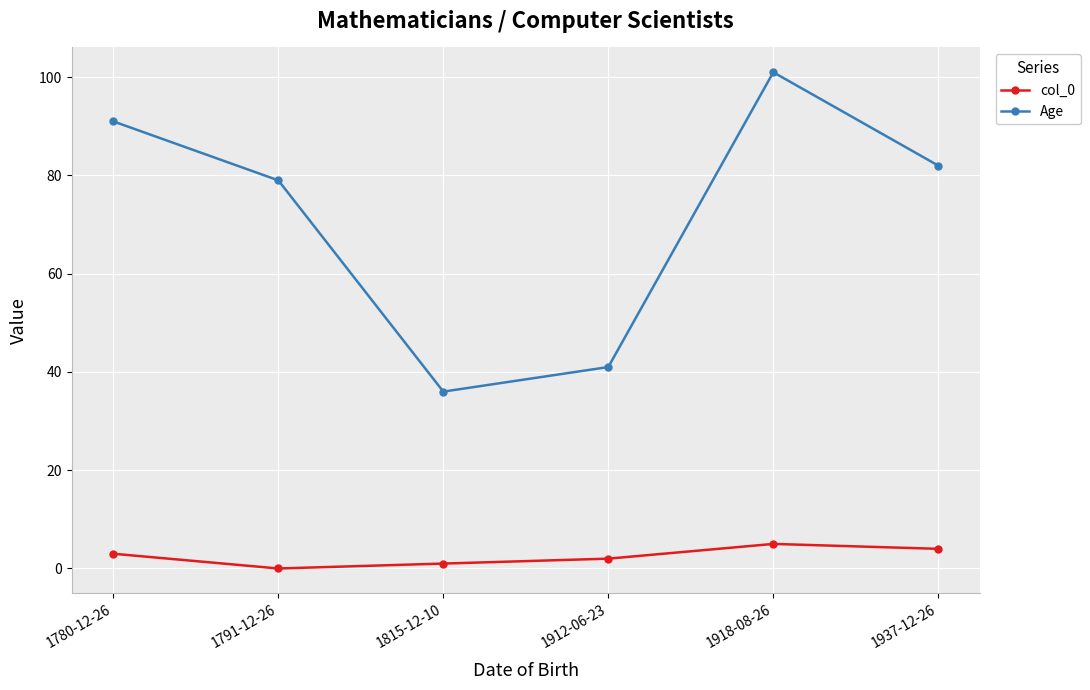

At which label does Age first exceed 82?

1780-12-26